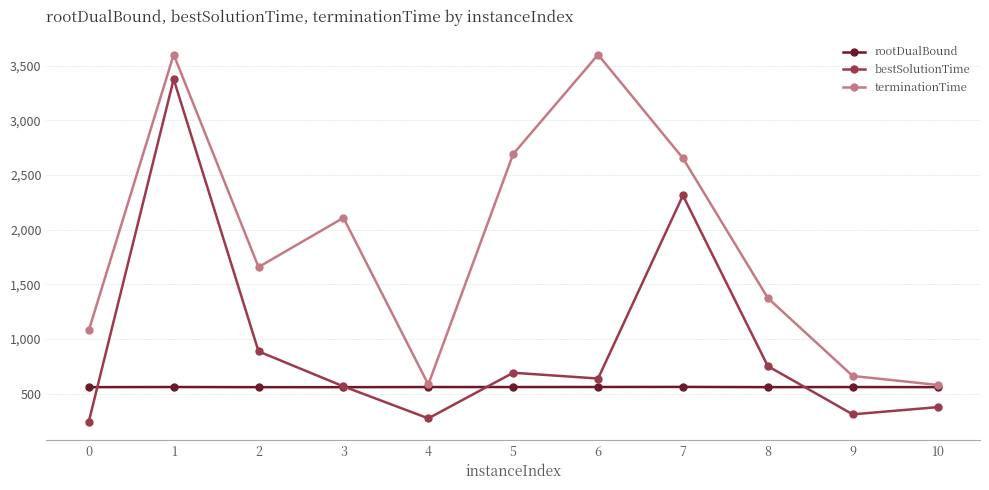

How many lines are shown in the chart?

3